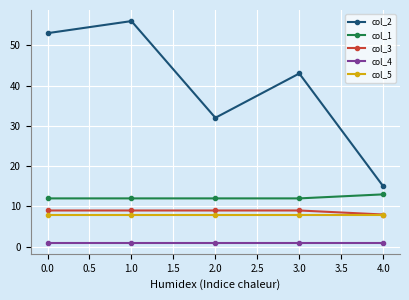

What is the maximum value shown in the chart?

56